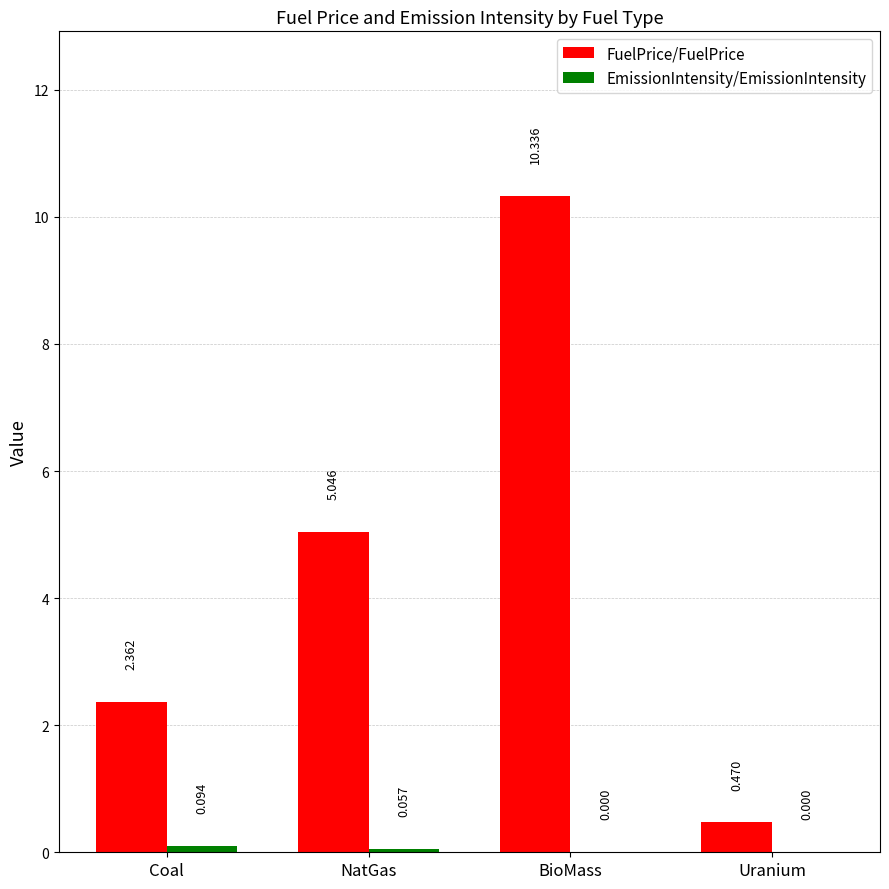

How many groups of bars are there?

4